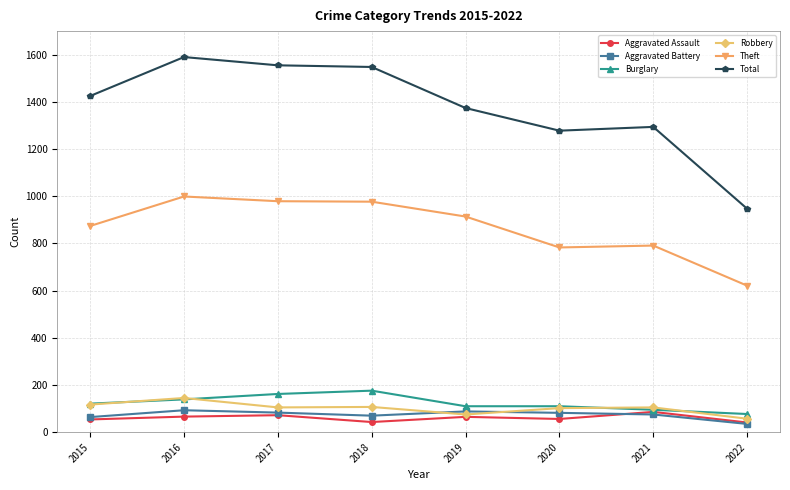

How many values in the Theft series are below 914?

4